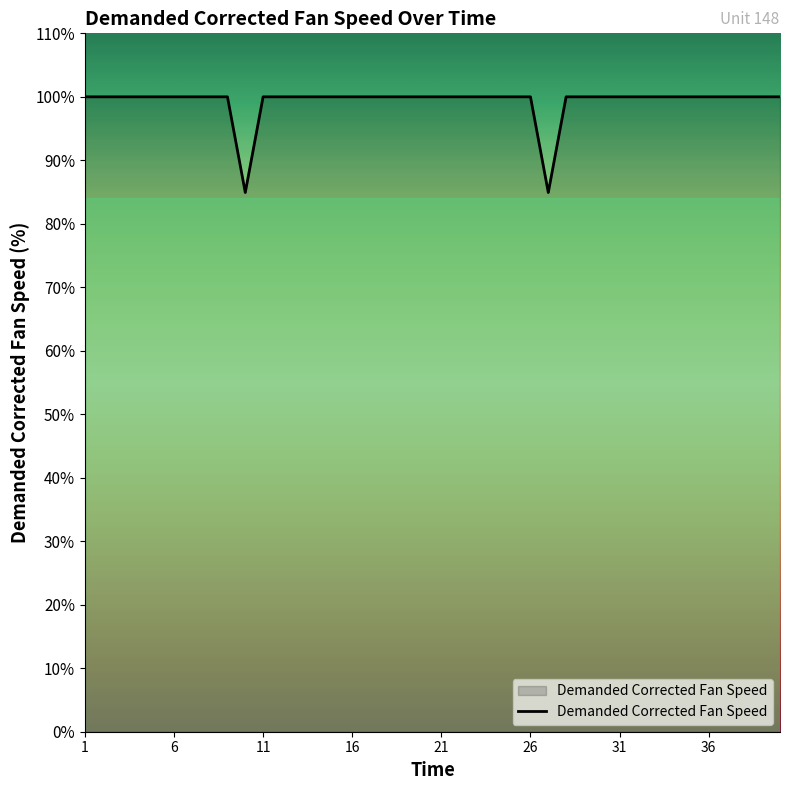

What is the difference between the maximum and minimum values?

15.1